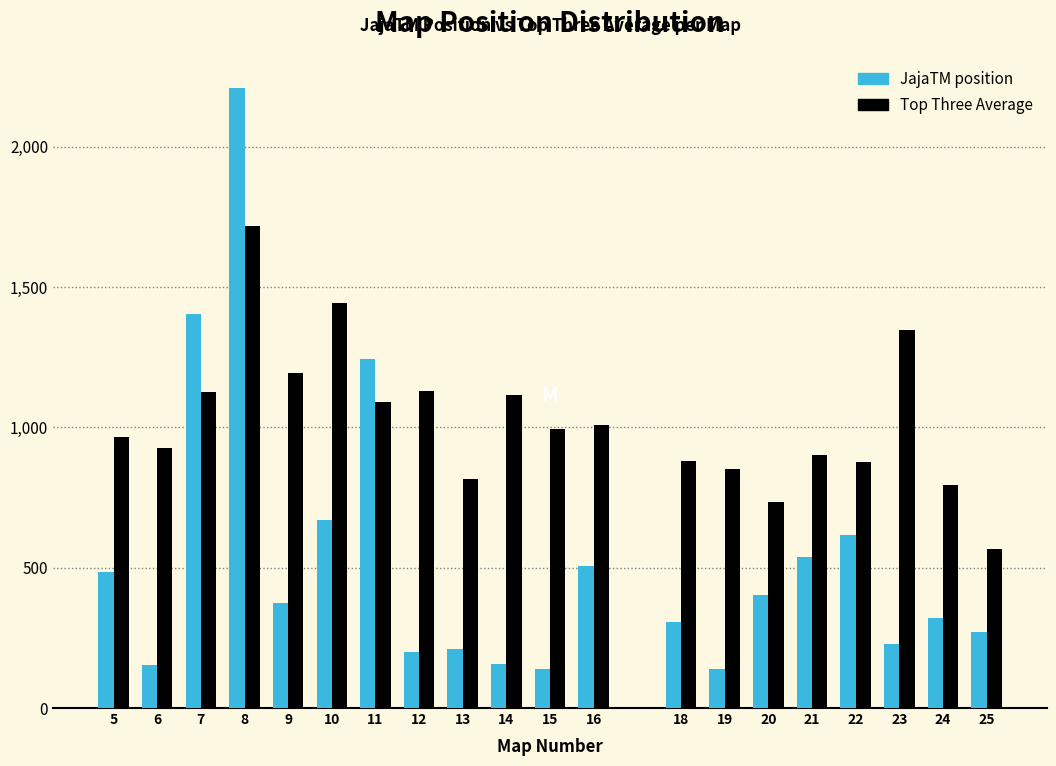

What is the sum of all JajaTM position values?

10563